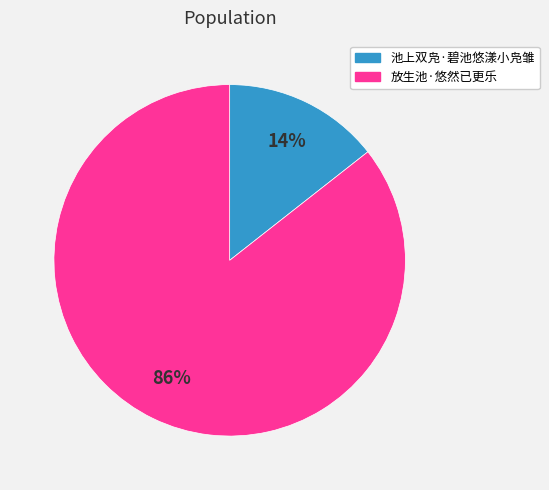

Which category has the smallest portion of the pie?

池上双凫·碧池悠漾小凫雏